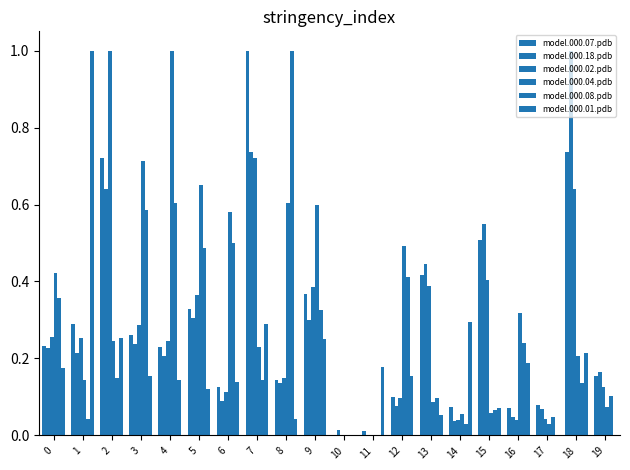

Between 1 and 14, which is larger?

1